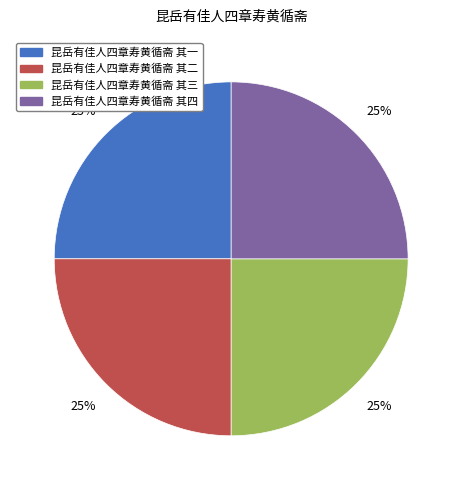

What percentage is the 昆岳有佳人四章寿黄循斋 其四 slice, to the nearest percent?

25%